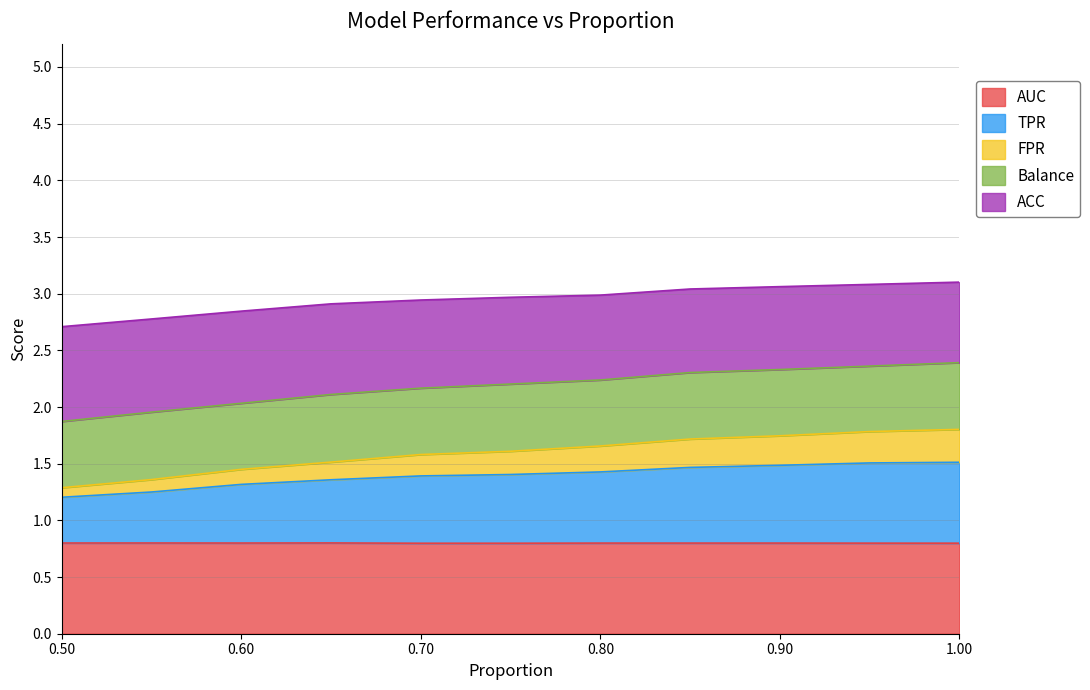

What is the lowest value of the AUC series?

0.8